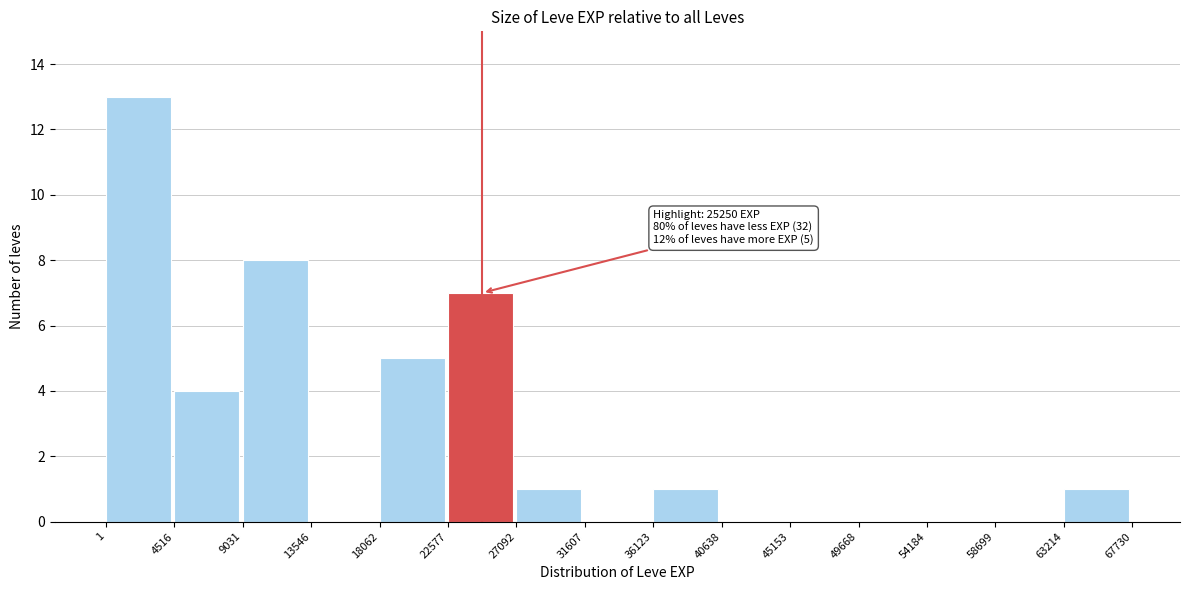

Which range on the x-axis has the tallest bar?

1 to 4516